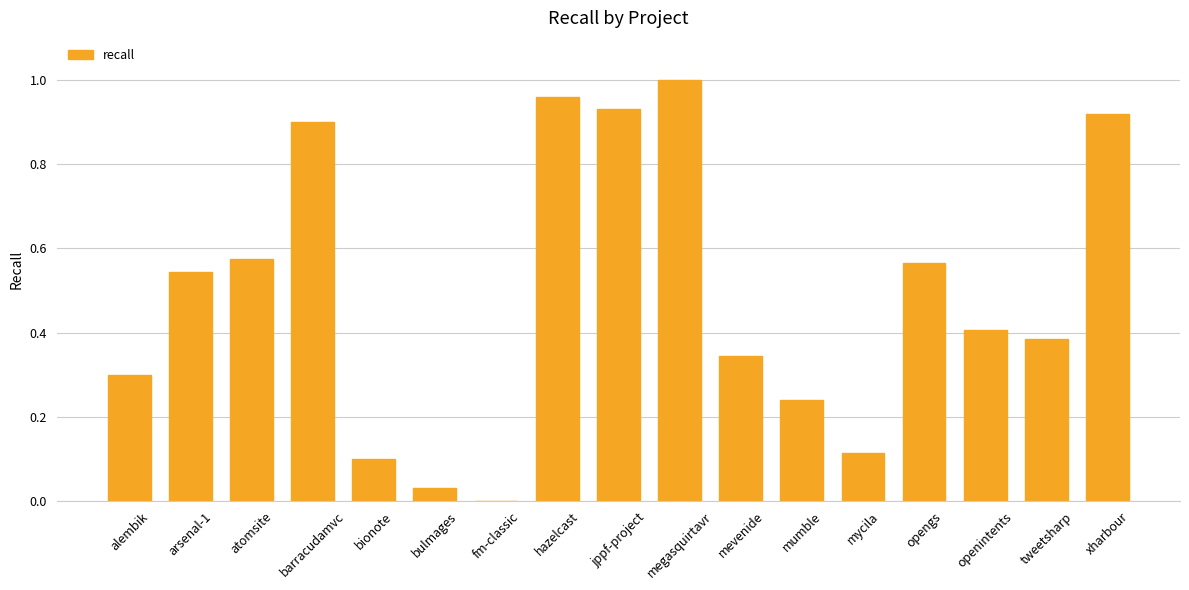

Which label corresponds to the largest value in the chart?

megasquirtavr